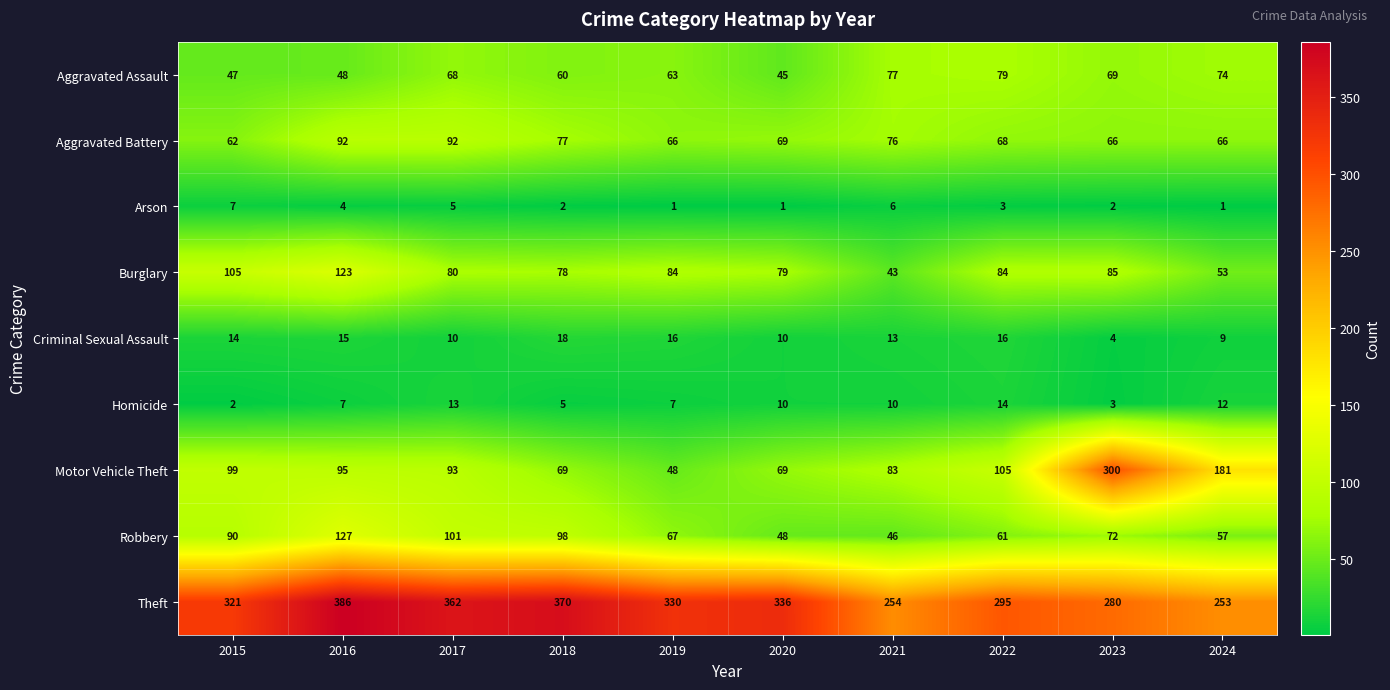

Which series has the widest spread of values?

Motor Vehicle Theft